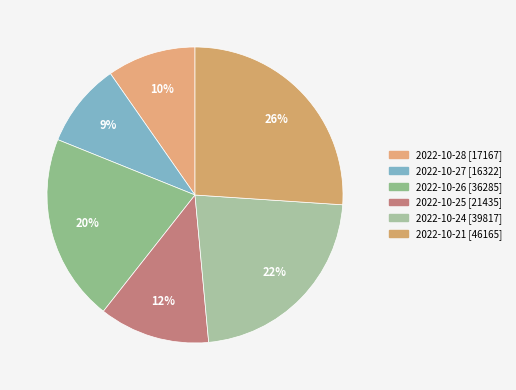

To the nearest percent, what is the difference between the largest and smallest slice percentages?

17%